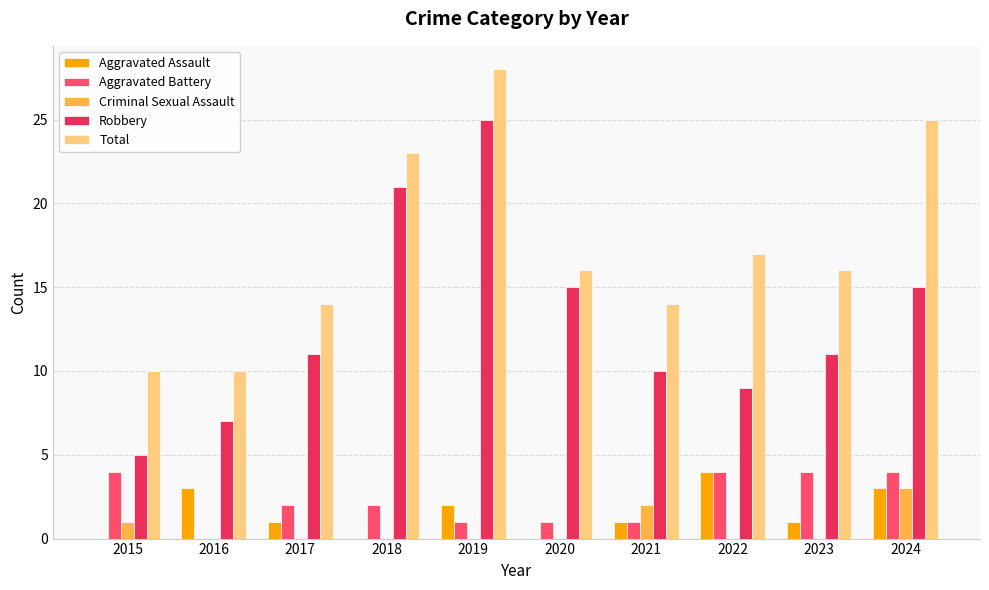

What is the maximum value shown in the chart?

28